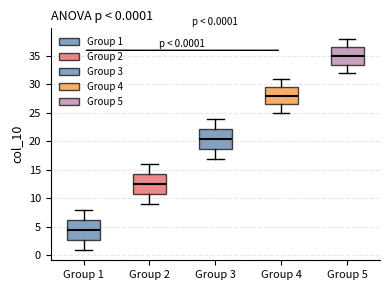

Which box's median line is the highest?

Group 5